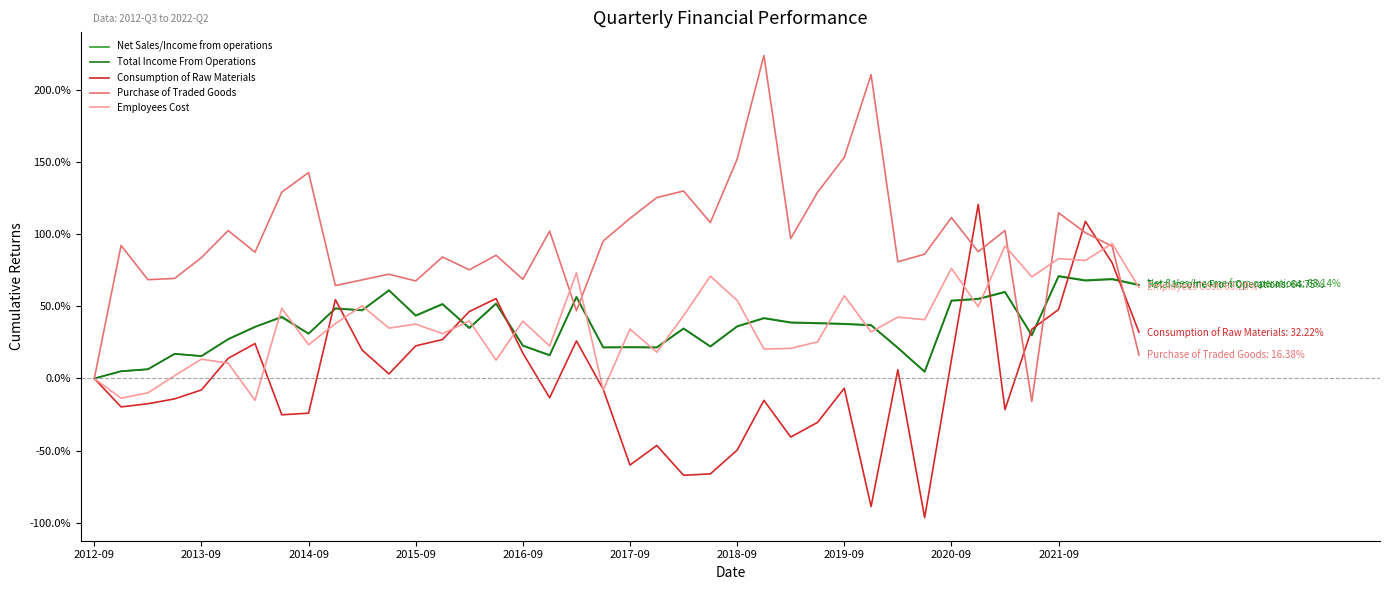

Which series has the largest total across all categories?

Purchase of Traded Goods